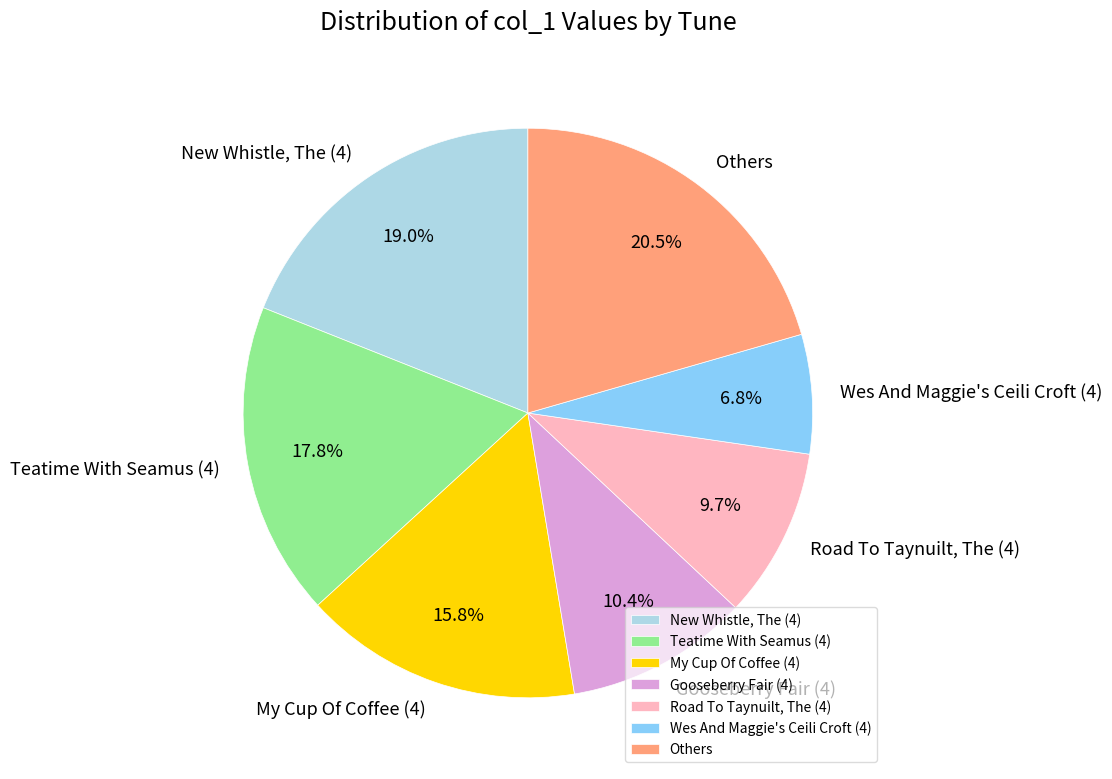

Does any single category account for the majority?

No